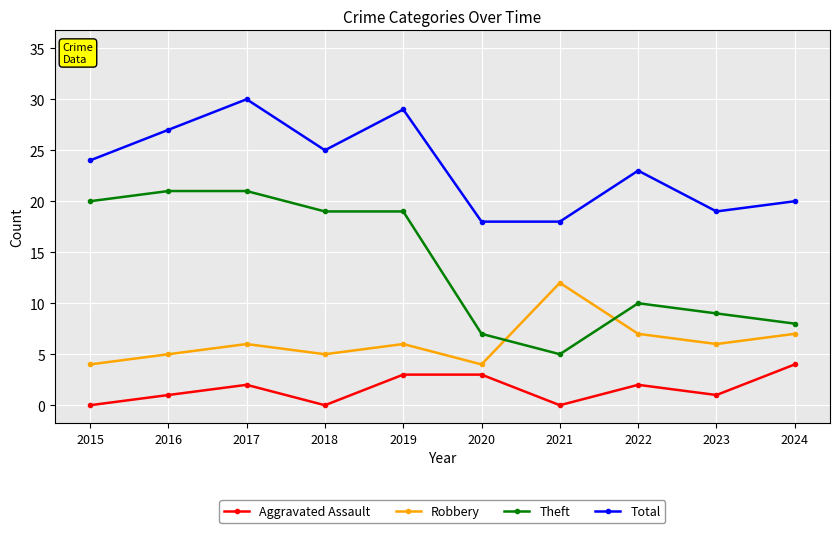

At which category is the sum across all series the highest?

2017